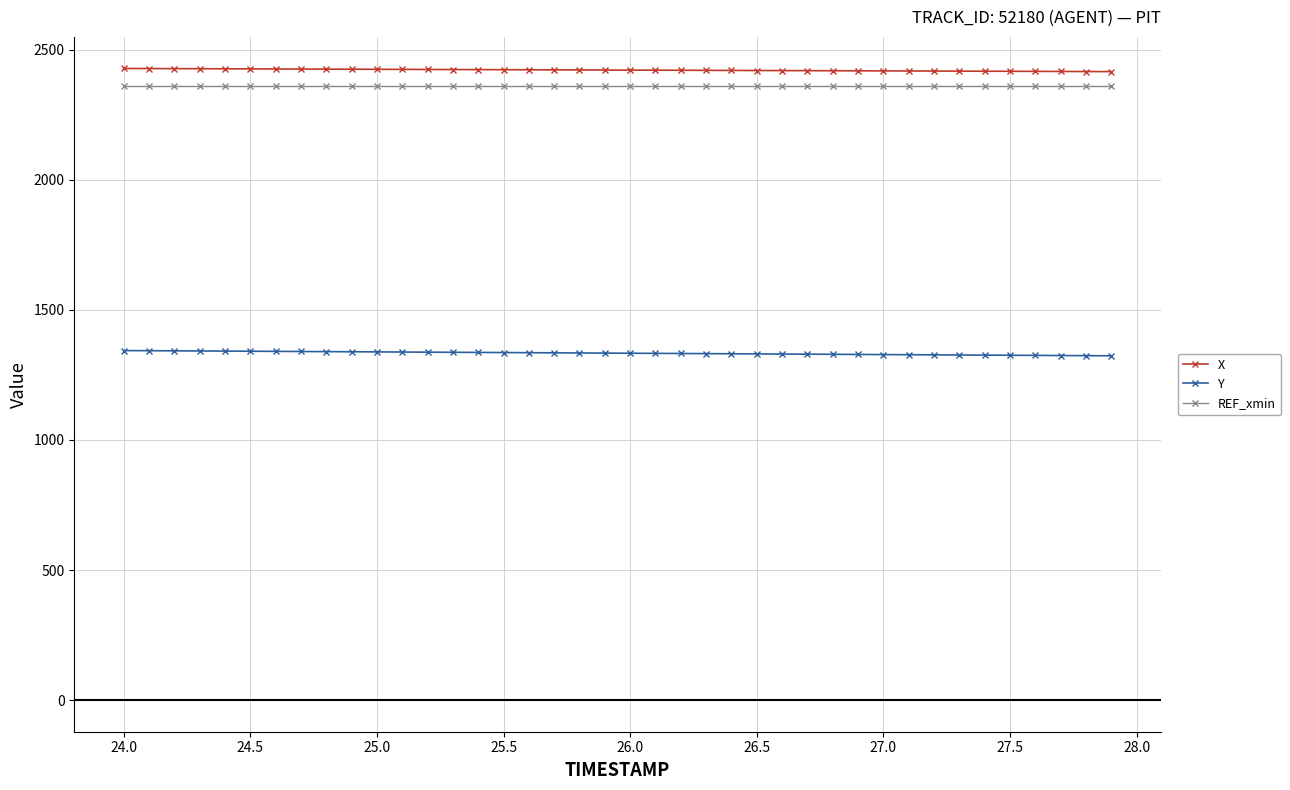

What is the value of the X point at the 21st from the left?

2421.2